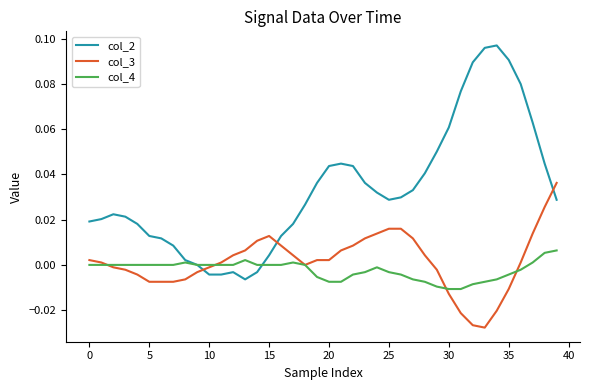

Which series has the largest range (max minus min)?

col_2